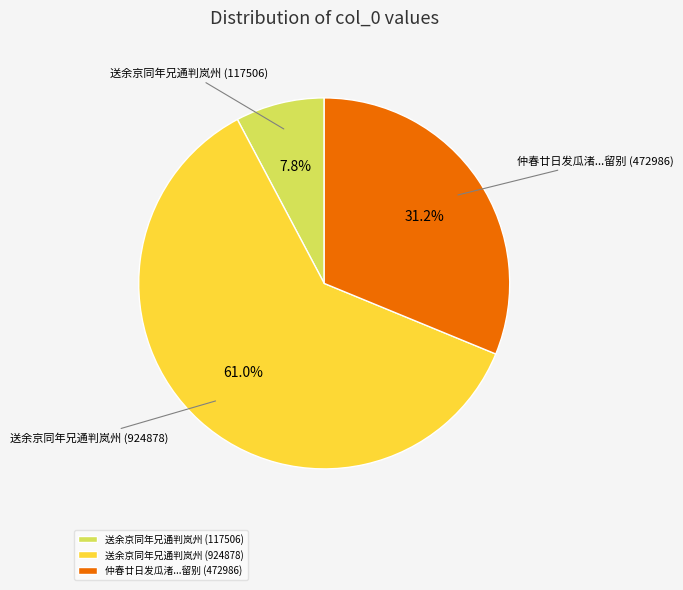

How many segments does this pie chart have?

3